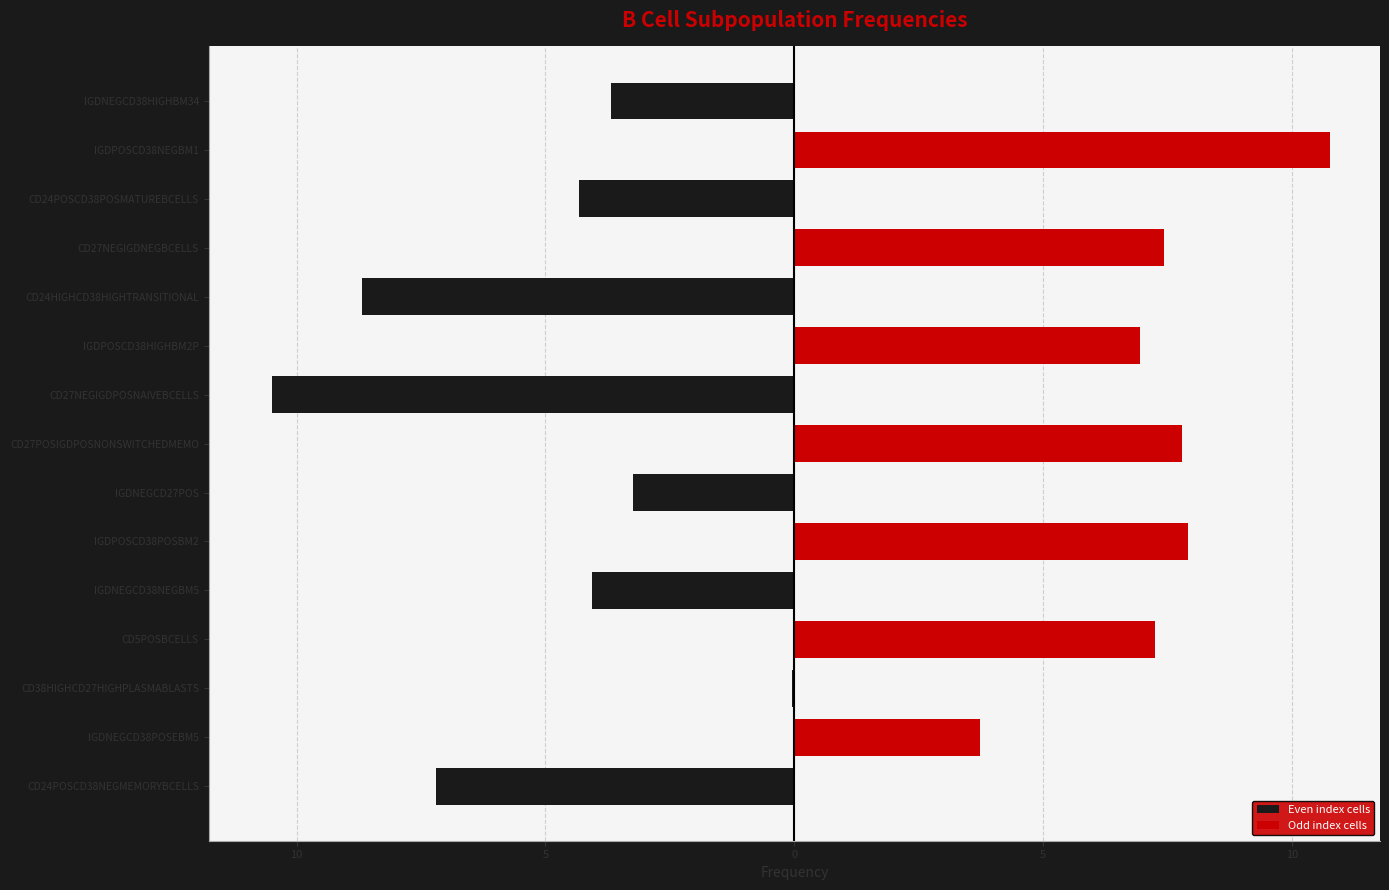

True or false: Odd index cells has a value of 2.6 at IGDPOSCD38NEGBM1.

False